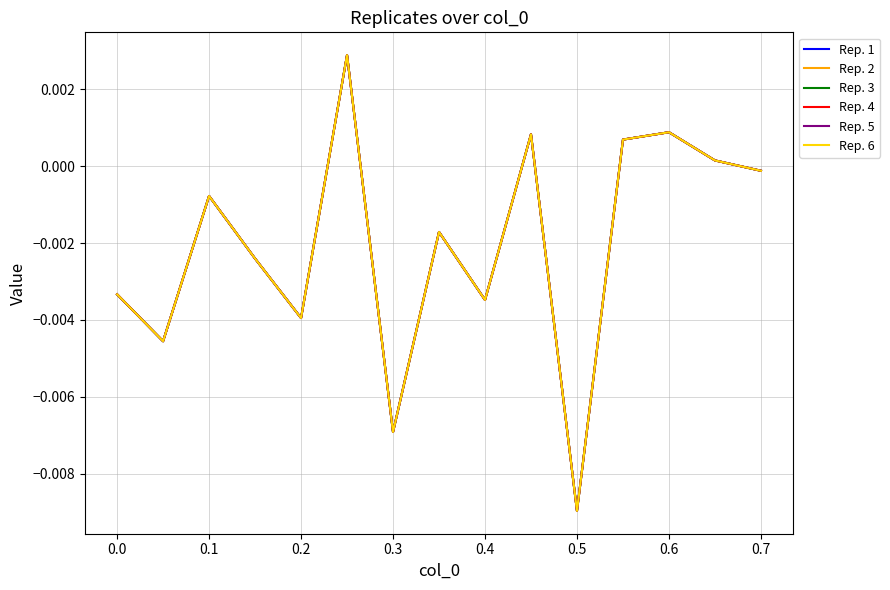

How many interior local peaks does the Rep. 6 series have?

5